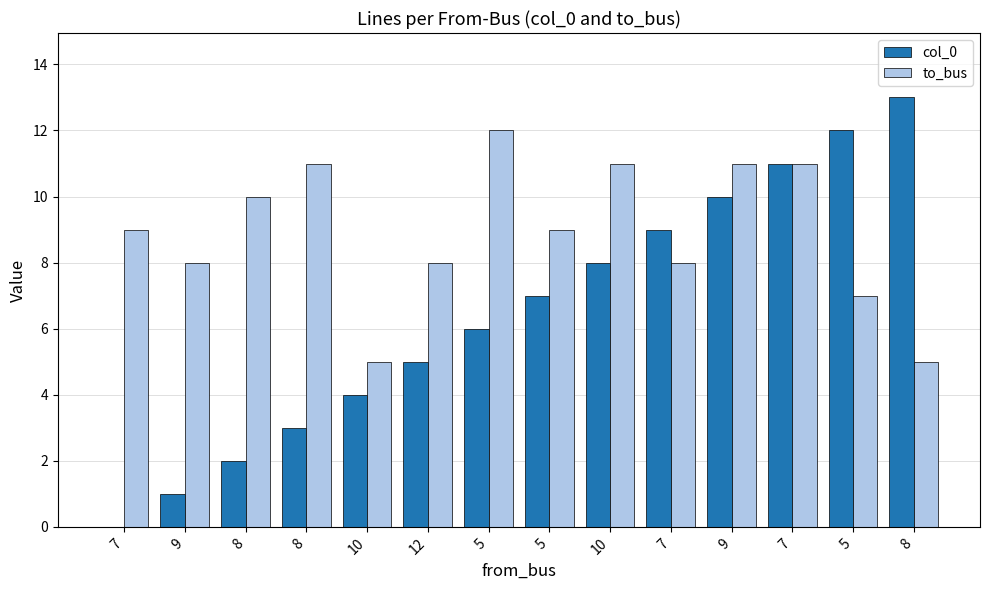

What are all the series names shown in the legend?

col_0, to_bus